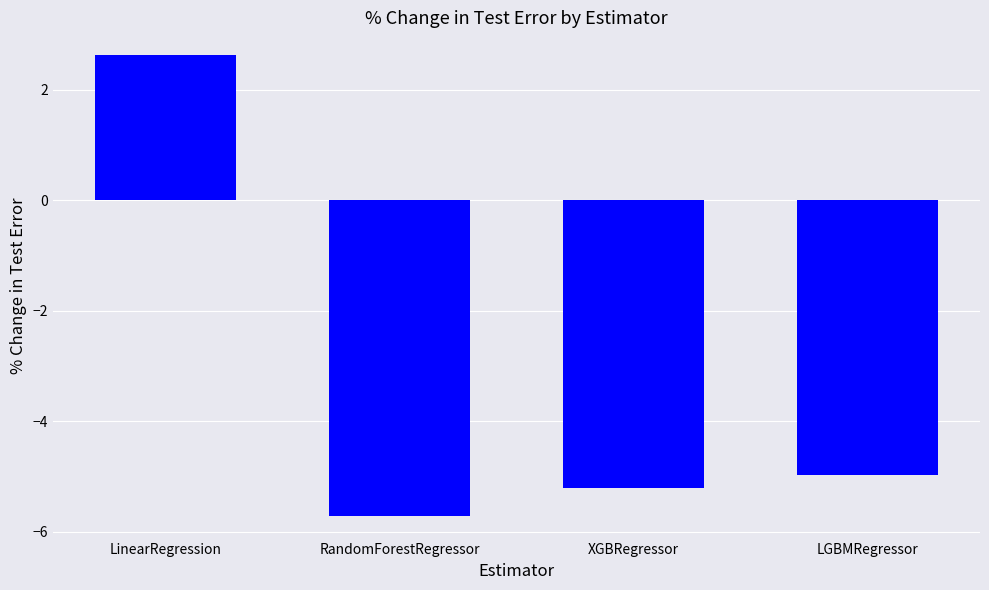

What position from the left is RandomForestRegressor?

2